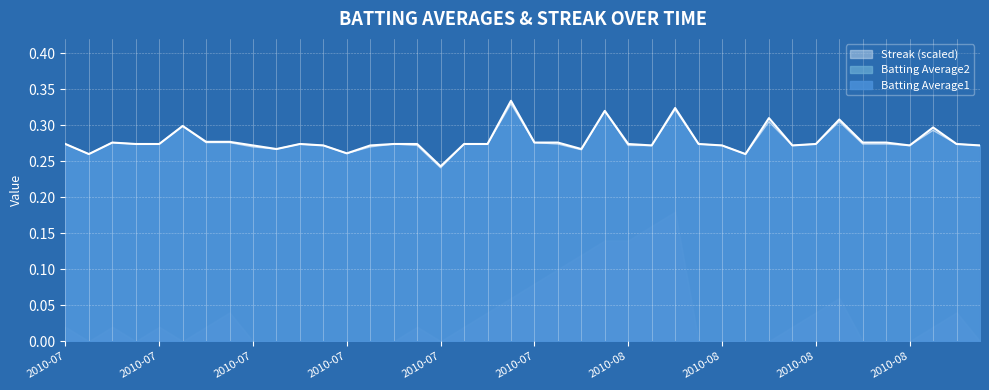

What are all the series names shown in the legend?

Streak (scaled), Batting Average2, Batting Average1